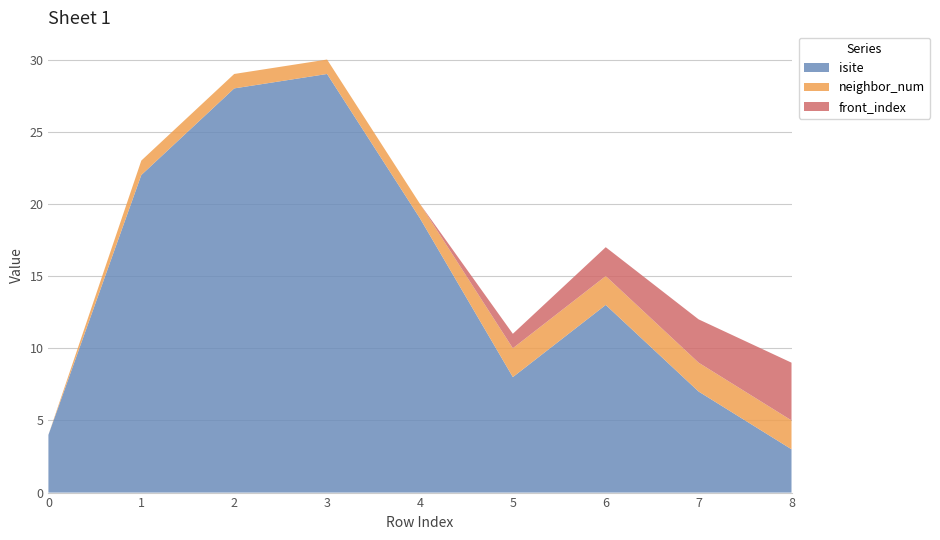

Reading left to right, extract all data points from this chart.

isite: 0=4	1=22	2=28	3=29	4=19	5=8	6=13	7=7	8=3
neighbor_num: 0=0	1=1	2=1	3=1	4=1	5=2	6=2	7=2	8=2
front_index: 0=0	1=0	2=0	3=0	4=0	5=1	6=2	7=3	8=4